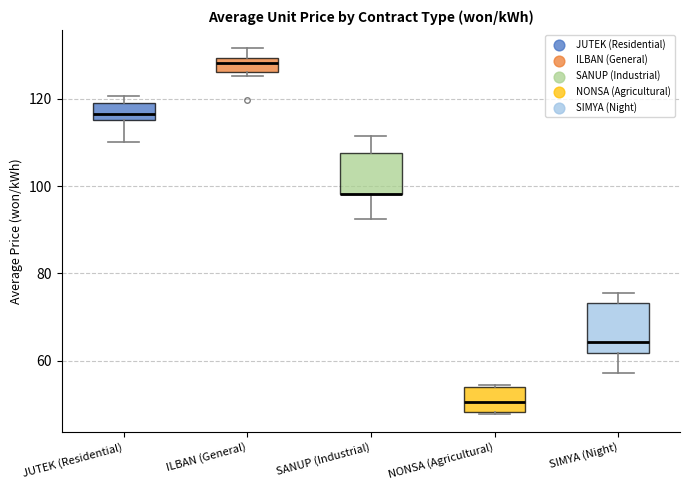

Reading left to right, read every box against the y-axis: the position of its median line, the range the box covers, and the ends of its whiskers. The values are not printed on the chart, so give them approximately, as read against the axis.

JUTEK (Residential): median 116 (just above the box's lower edge), box 116 to 120, whiskers 110 to 120 (just above the box's upper edge)
ILBAN (General): median 128, box 126 to 130, whiskers 126 (just below the box's lower edge) to 132
SANUP (Industrial): median 98 (drawn on the box's lower edge), box 98 to 108, whiskers 92 to 112
NONSA (Agricultural): median 50, box 48 to 54, whiskers 48 to 54
SIMYA (Night): median 64, box 62 to 74, whiskers 58 to 76